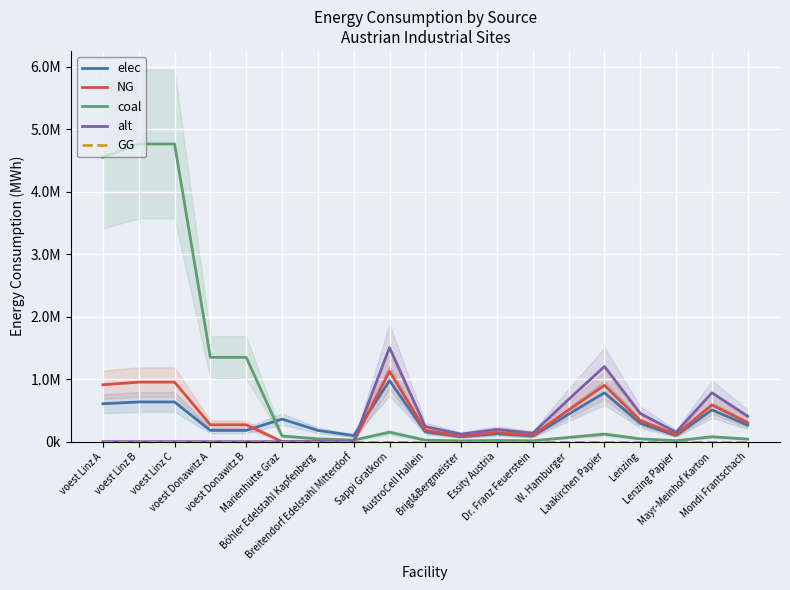

What is the difference between the maximum and minimum values in the NG series?

1127500.0